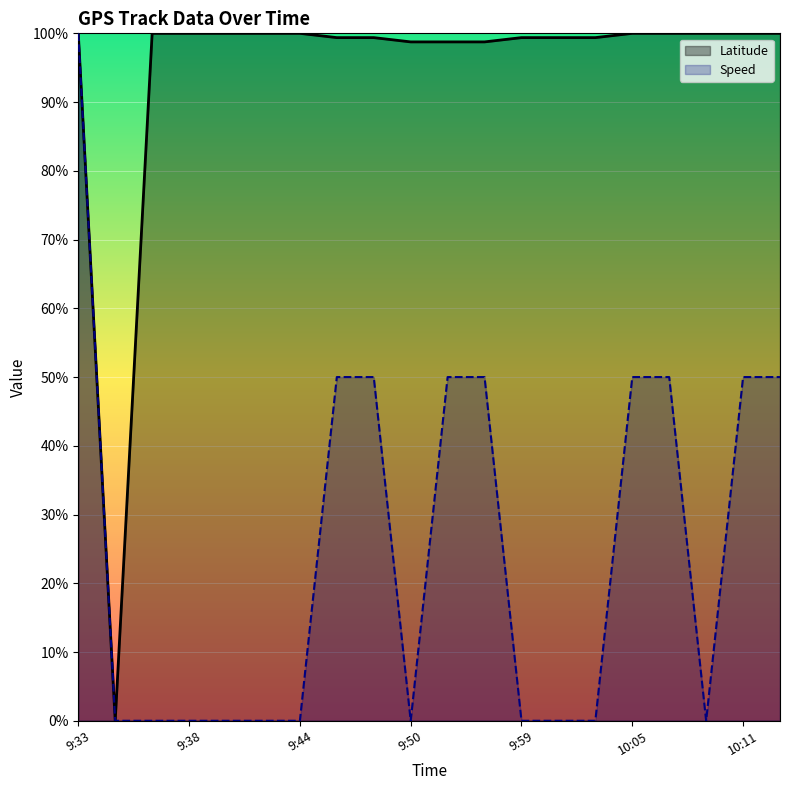

What is the average value of the Speed series?

25.0